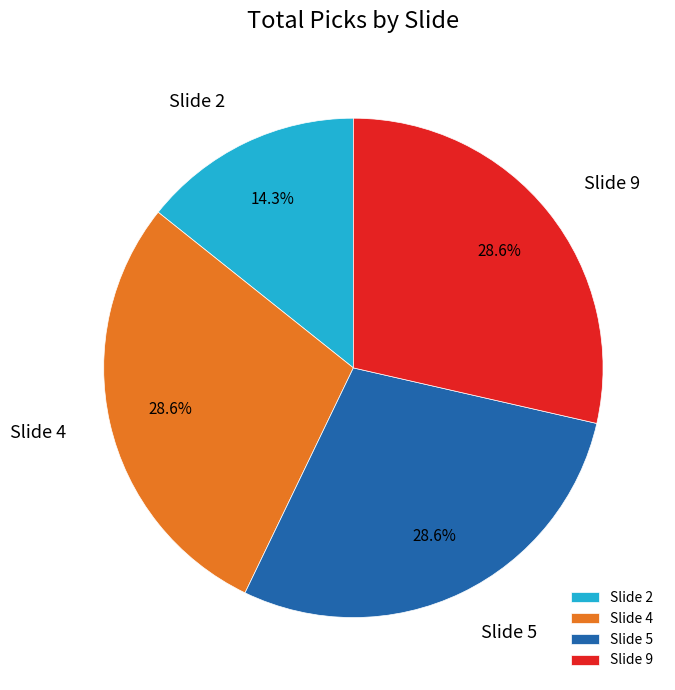

Do Slide 4 and Slide 9 together represent more than half of the pie?

Yes